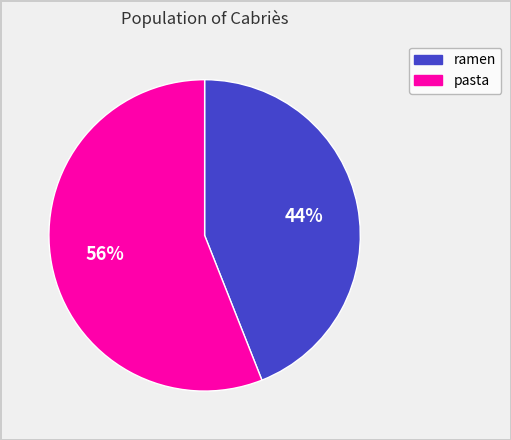

To the nearest percent, what percentage of the pie is pasta?

56%